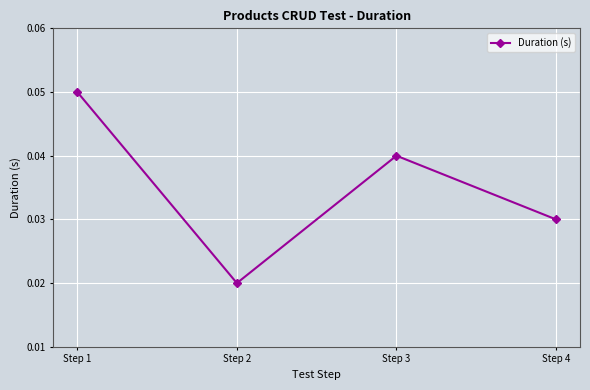

How many points are lower than both their immediate neighbors (excluding endpoints)?

1